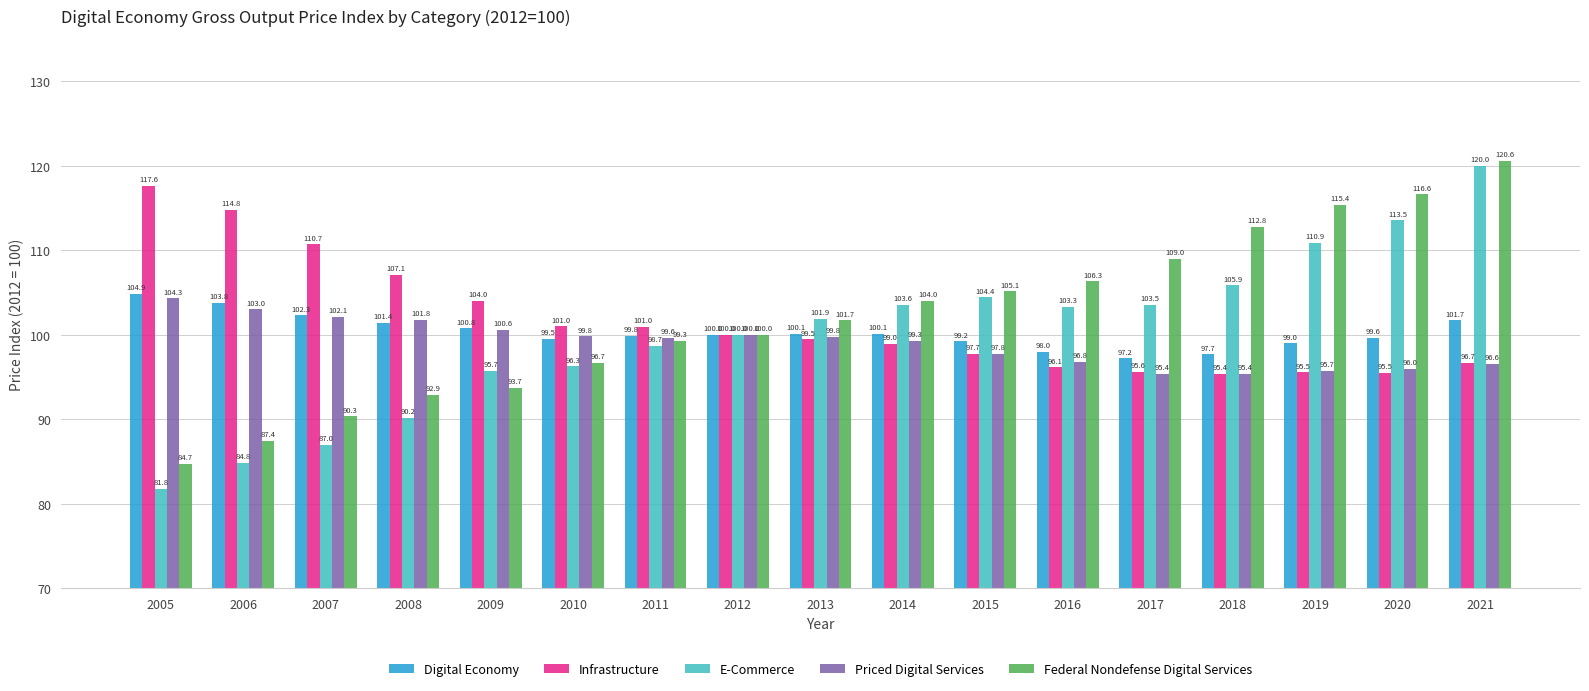

How many data points does each series have?

17